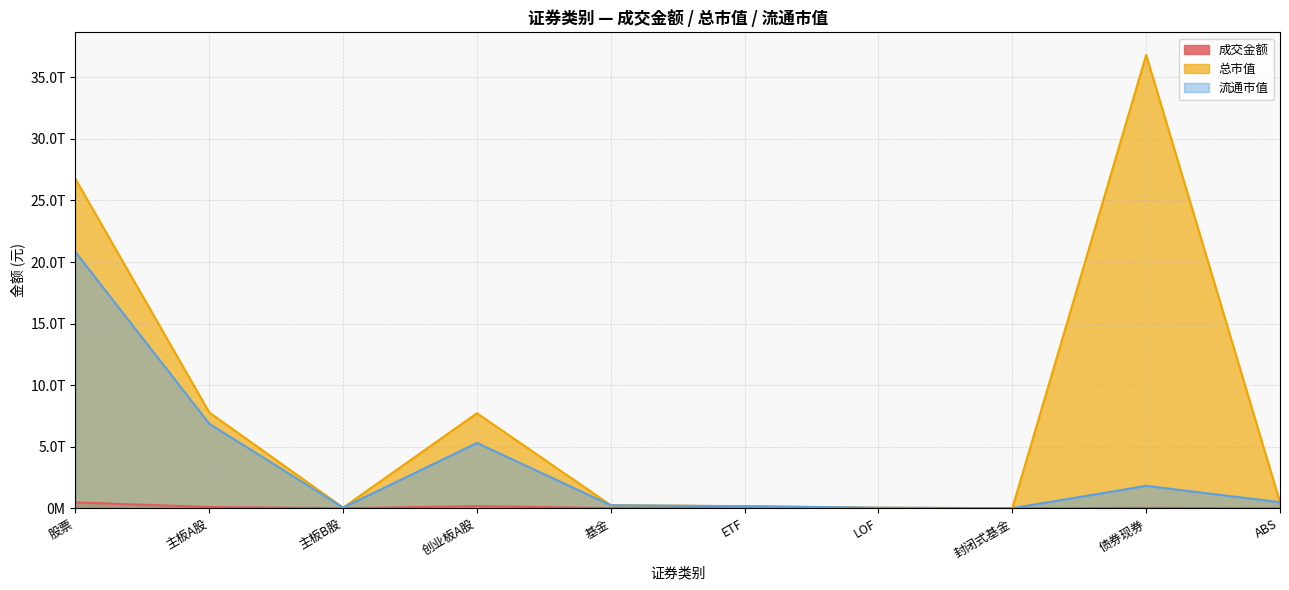

Reading right to left, list all the values displayed in this chart.

成交金额: 1742528462.0	23830007389.6	721229.3	649729756.0	10506298601.7	11954354329.4	169472207813.8	46458014.9	98081306695.8	471738586907.5
总市值: 488568079401.8	36818885497293.7	762804163.9	40115583734.7	162372341503.0	240448343880.4	7716804109197.8	47299808065.5	7775268571971.0	26748808626358.0
流通市值: 488568079401.8	1818032771237.4	762804163.9	40115583734.7	162372341503.0	240448343880.4	5300887230365.2	46771673726.5	6862222101640.7	20808131334059.9